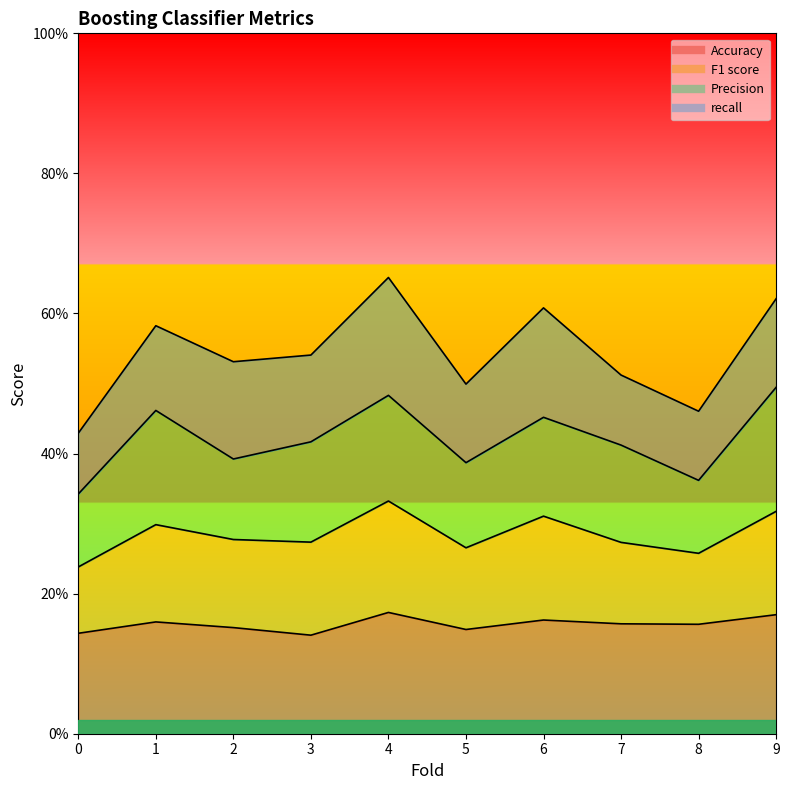

Which series has the widest spread of values?

F1 score